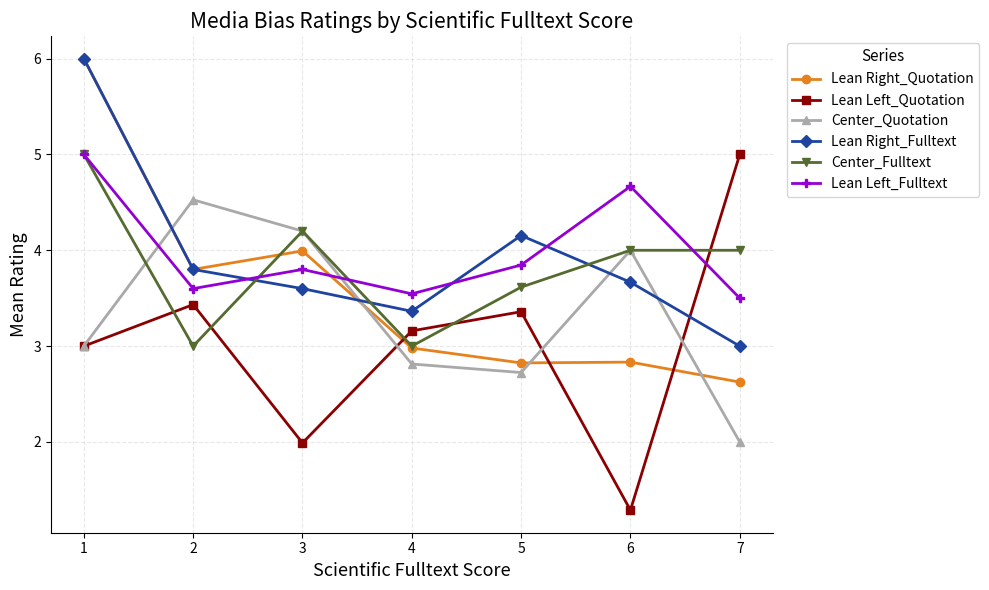

Which series has the widest spread of values?

Lean Left_Quotation